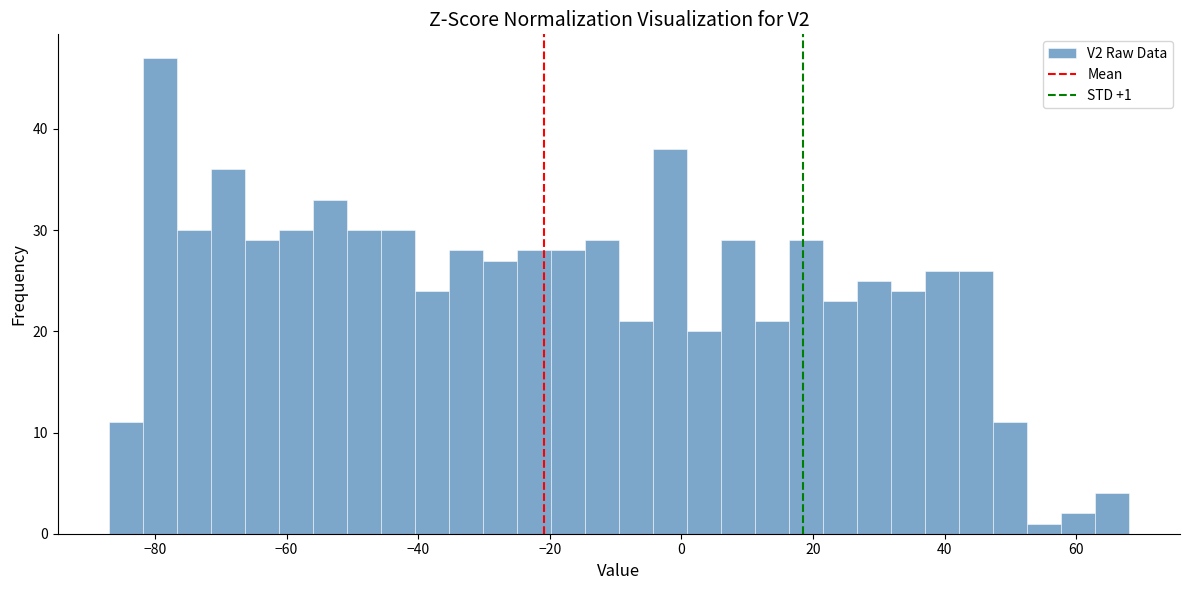

Around what value on the x-axis is the tallest bar? Give the approximate position of its centre, as read against the axis.

-80